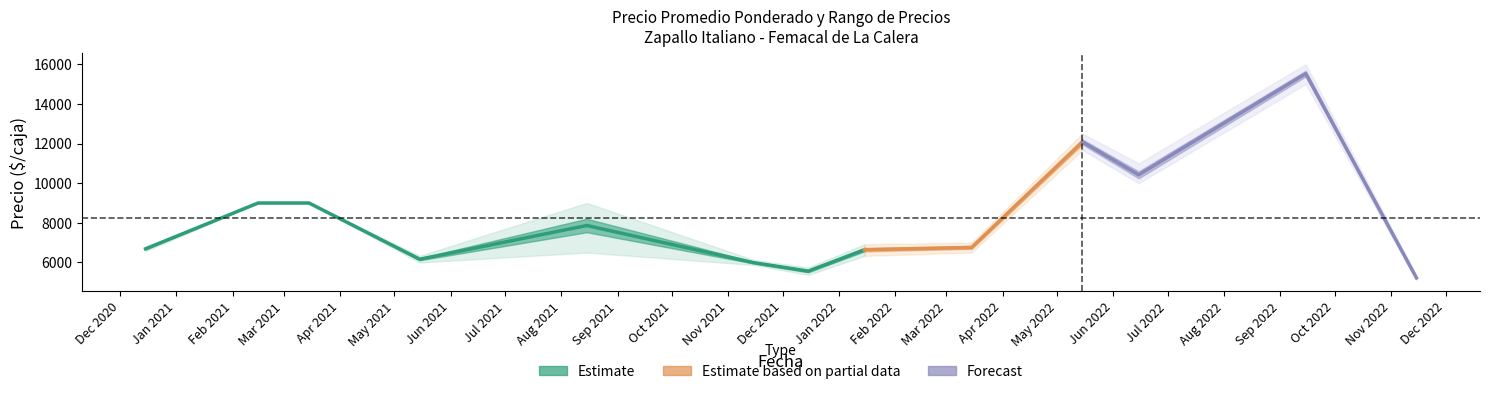

Between 2021-05-10 and 2021-11-29, which is larger?

2021-11-29